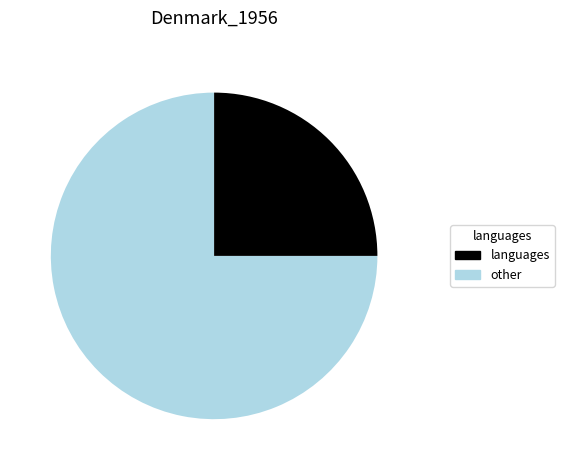

How many slices are in this pie chart?

2